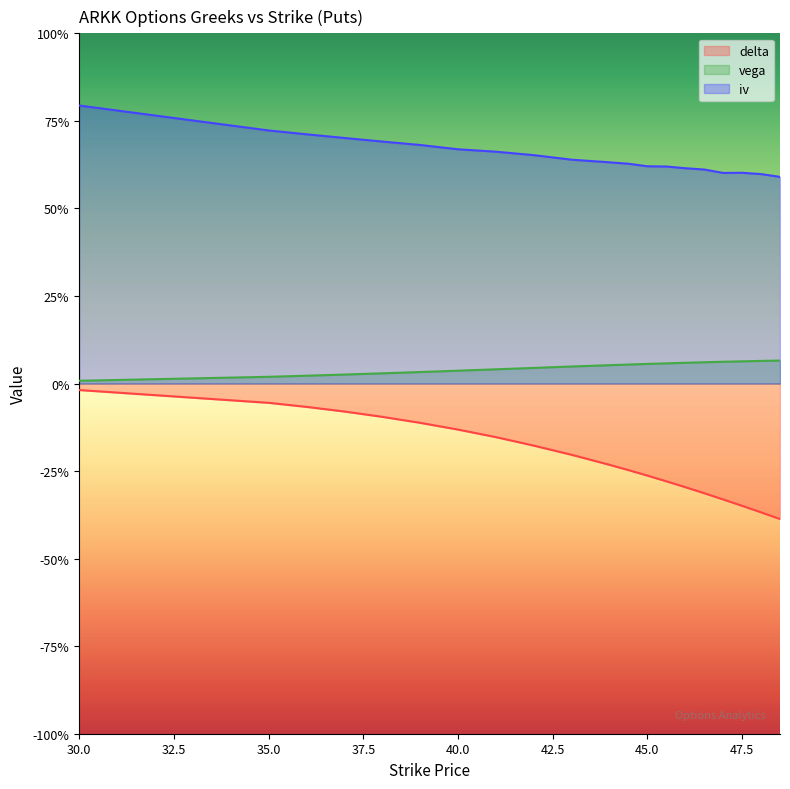

What is the difference between the delta values at 47 and 45.5?

0.1